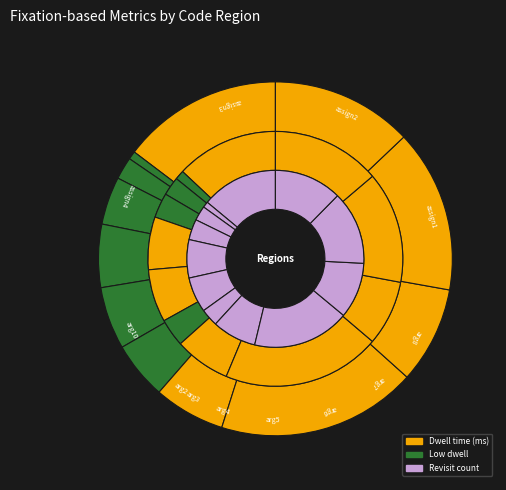

To the nearest percent, what is the difference between the arg6 and arg4 slice percentages?

3%